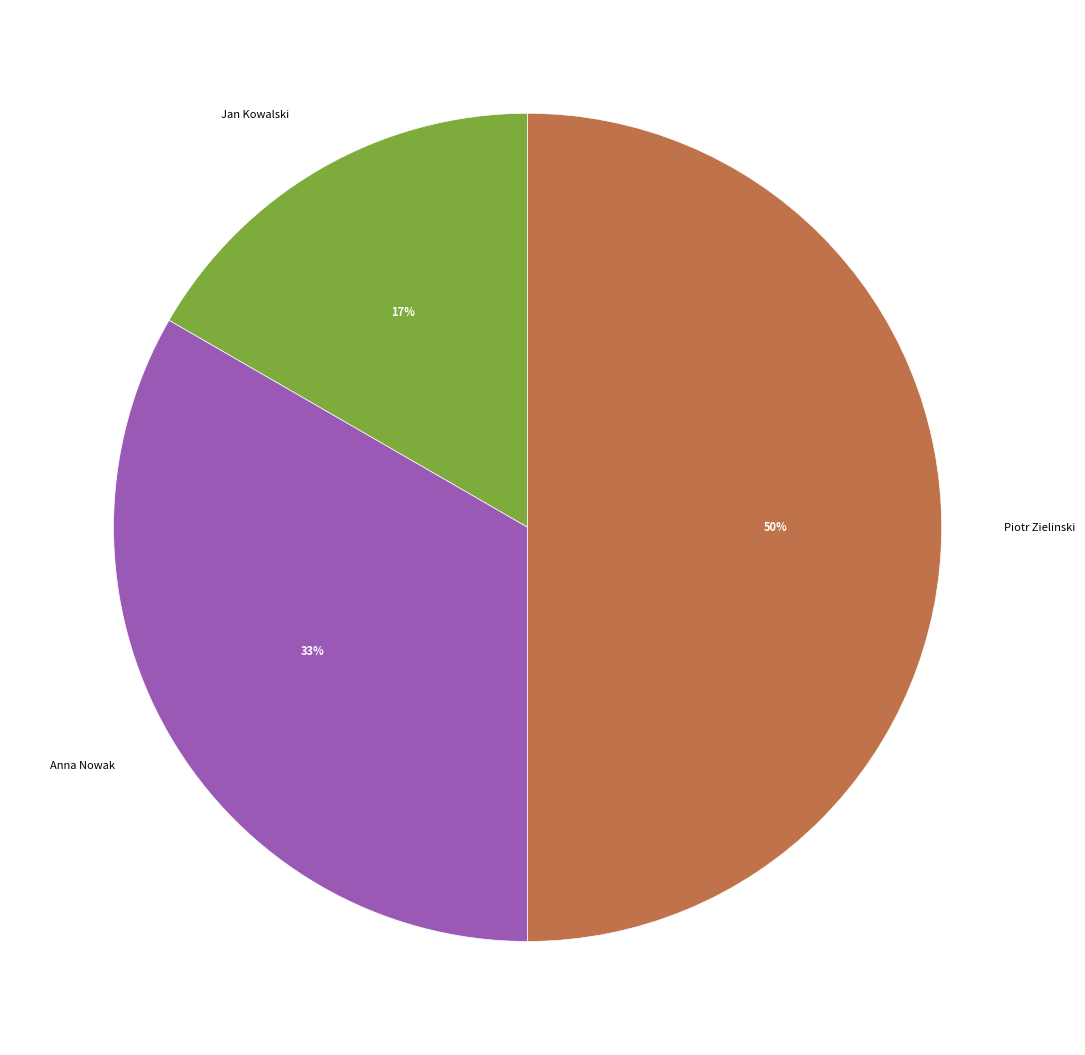

The Anna Nowak slice represents 33% of the pie. True or false?

True